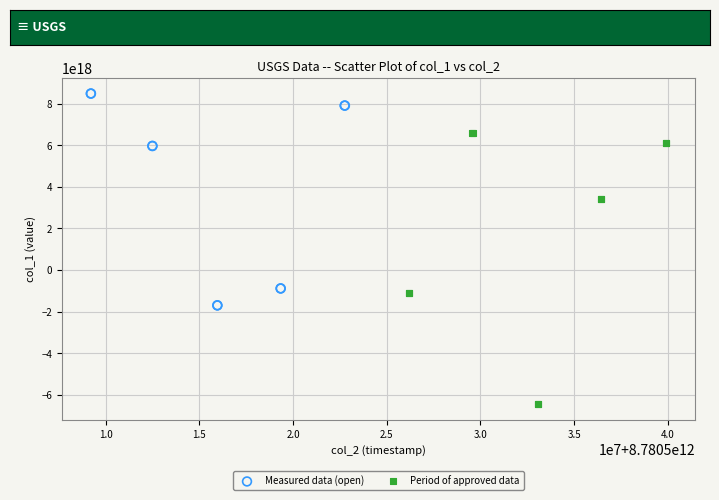

What are all the series names shown in the legend?

Measured data (open), Period of approved data